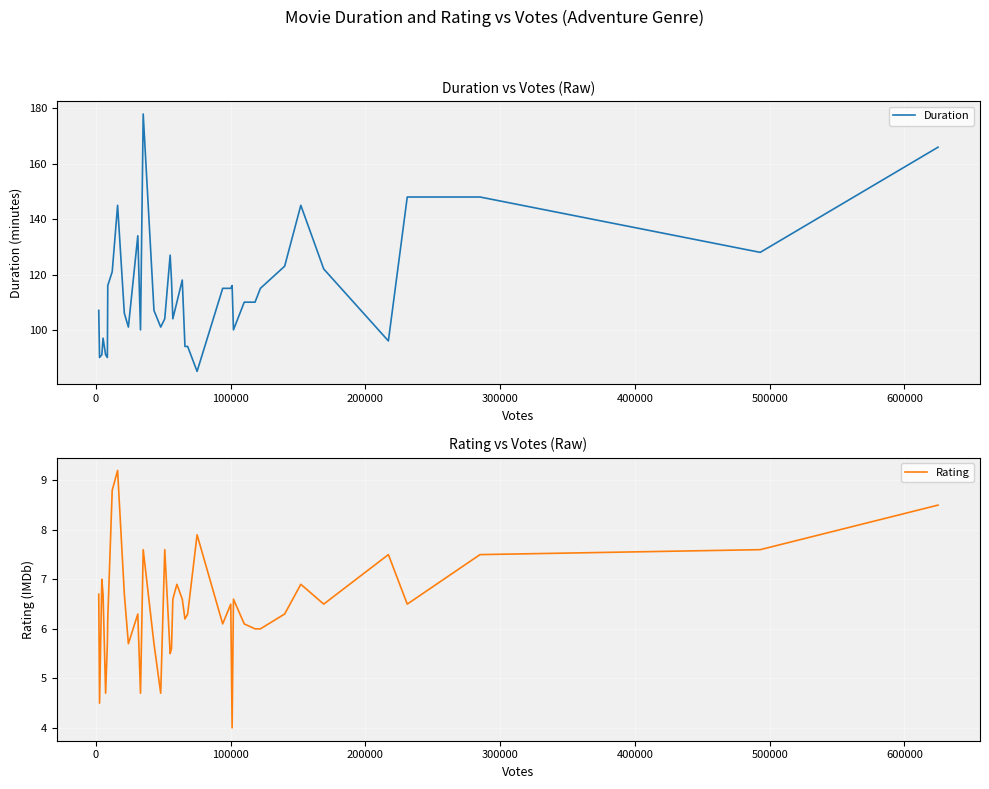

Does the chart display data point markers on the line(s)?

No